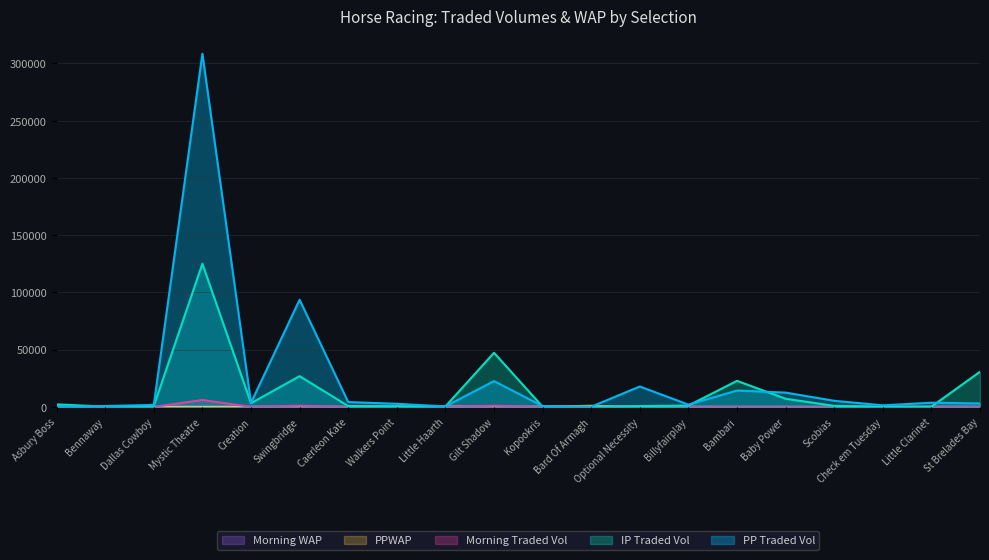

True or false: IPTRADEDVOL has a value of 1464.9 at Baby Power.

False